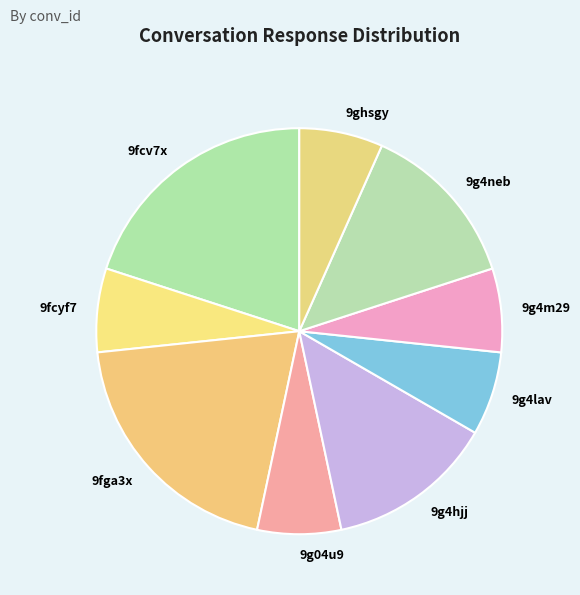

How many segments does this pie chart have?

9